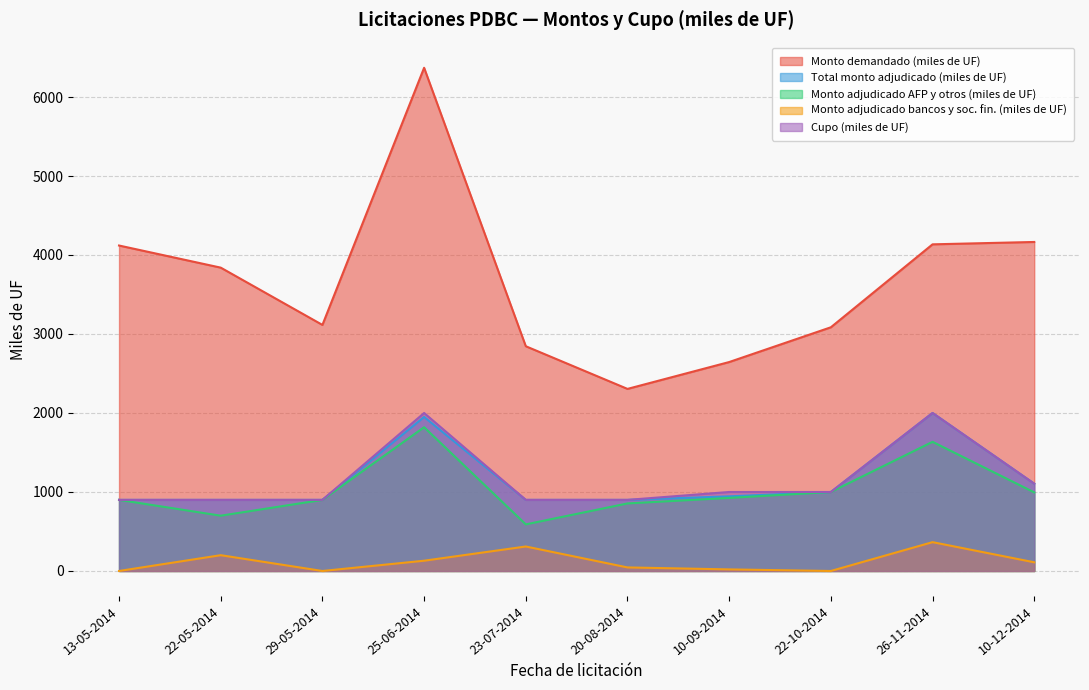

Is the value of Total monto adjudicado (miles de UF) at 22-05-2014 greater than the value of Monto adjudicado bancos y sociedades financieras (miles de UF) at 22-05-2014?

Yes